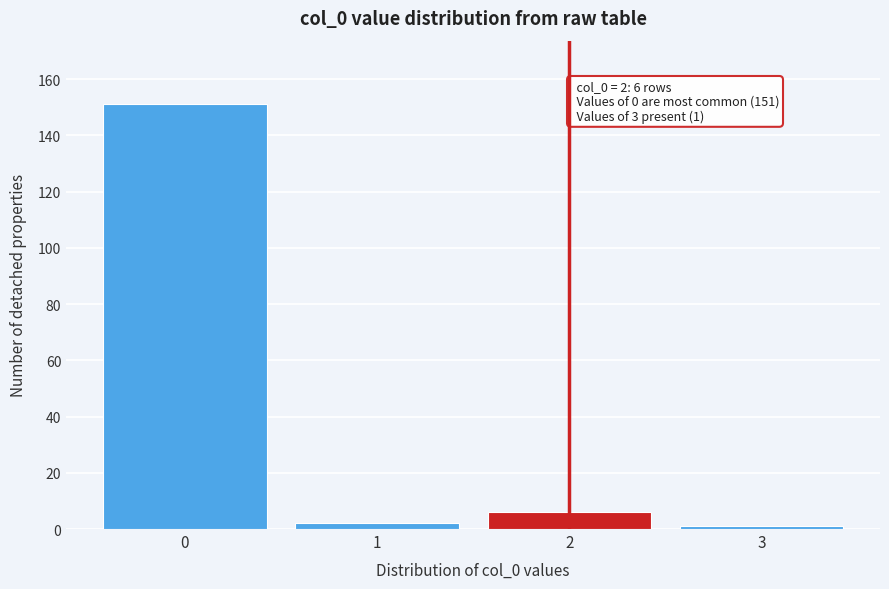

Reading left to right, list all the values displayed in this chart.

151	2	6	1